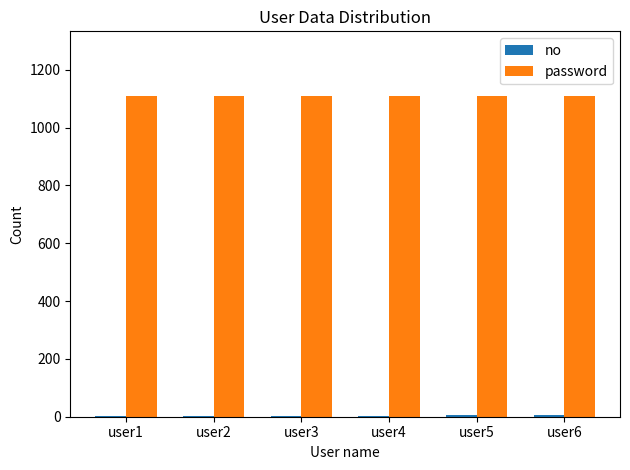

Are the bars grouped side by side (vs. stacked)?

Yes